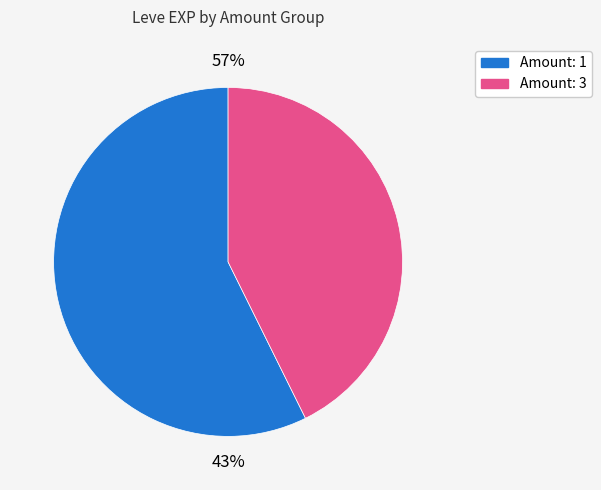

Is it true that 1 is 5% of the pie?

False